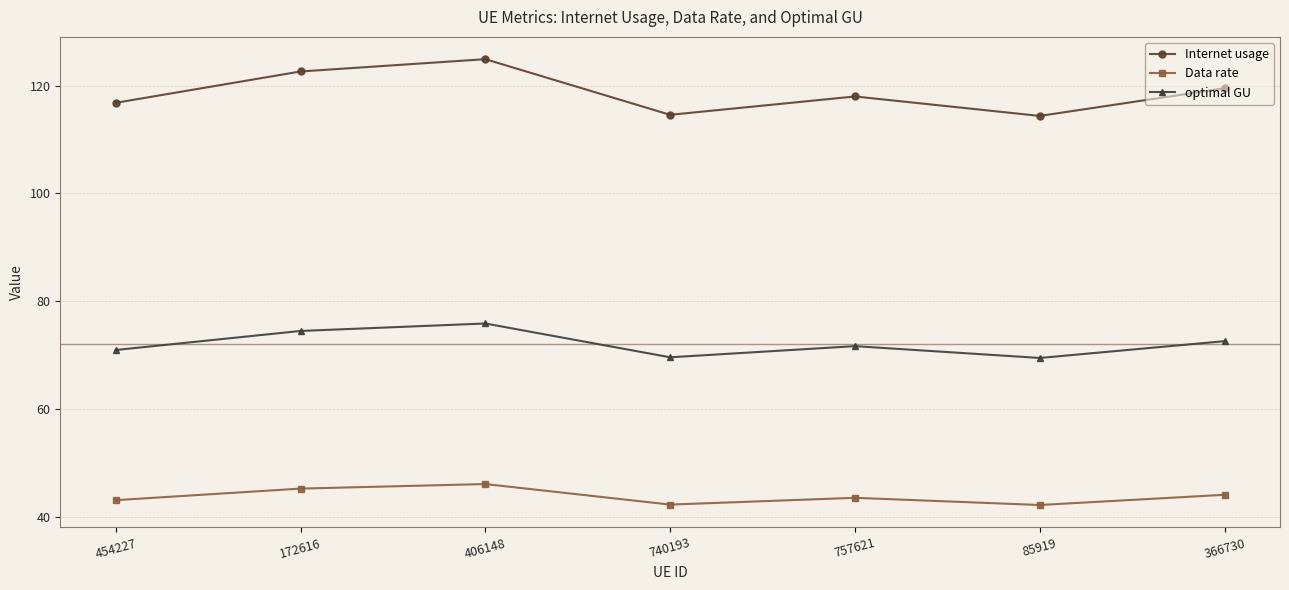

What is the sum of all Internet usage values?

830.8